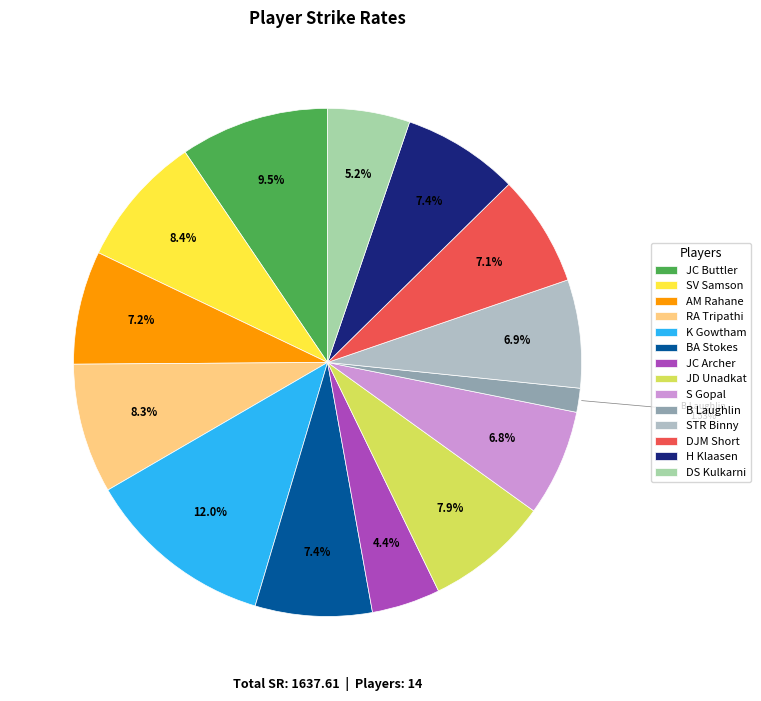

How many segments does this pie chart have?

14